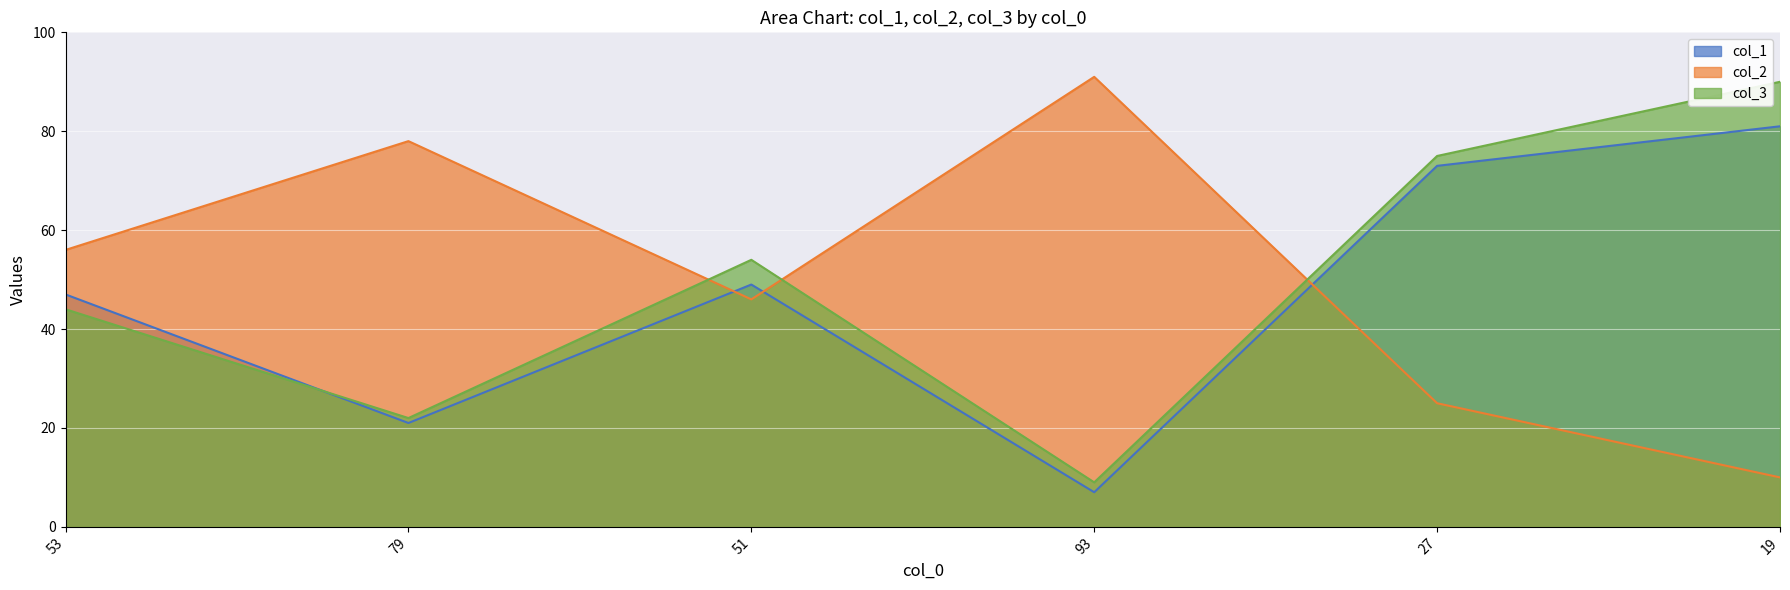

Is the value of col_3 at 51 greater than the value of col_2 at 53?

No